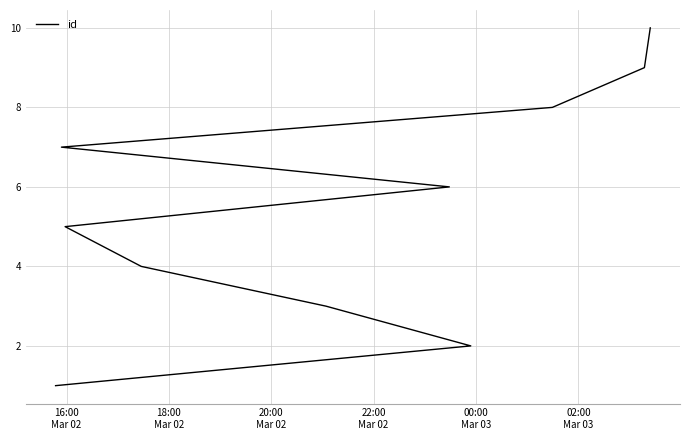

How many values exceed 6?

4